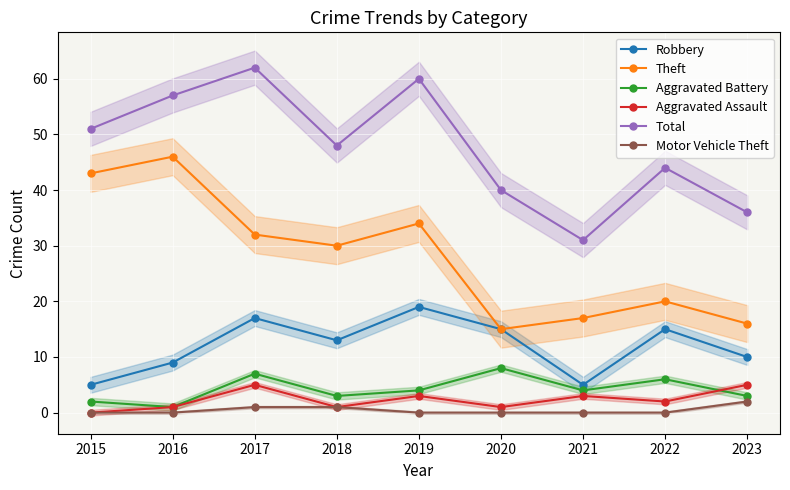

Where does the Total series first go above 48?

2015